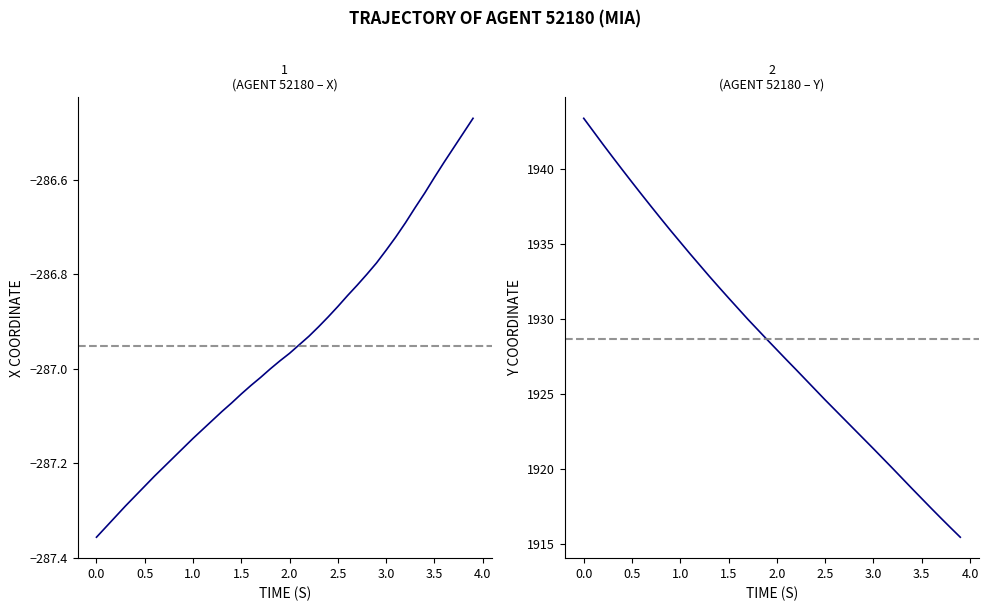

The value of X at 1.5 is -287.1. True or false?

True